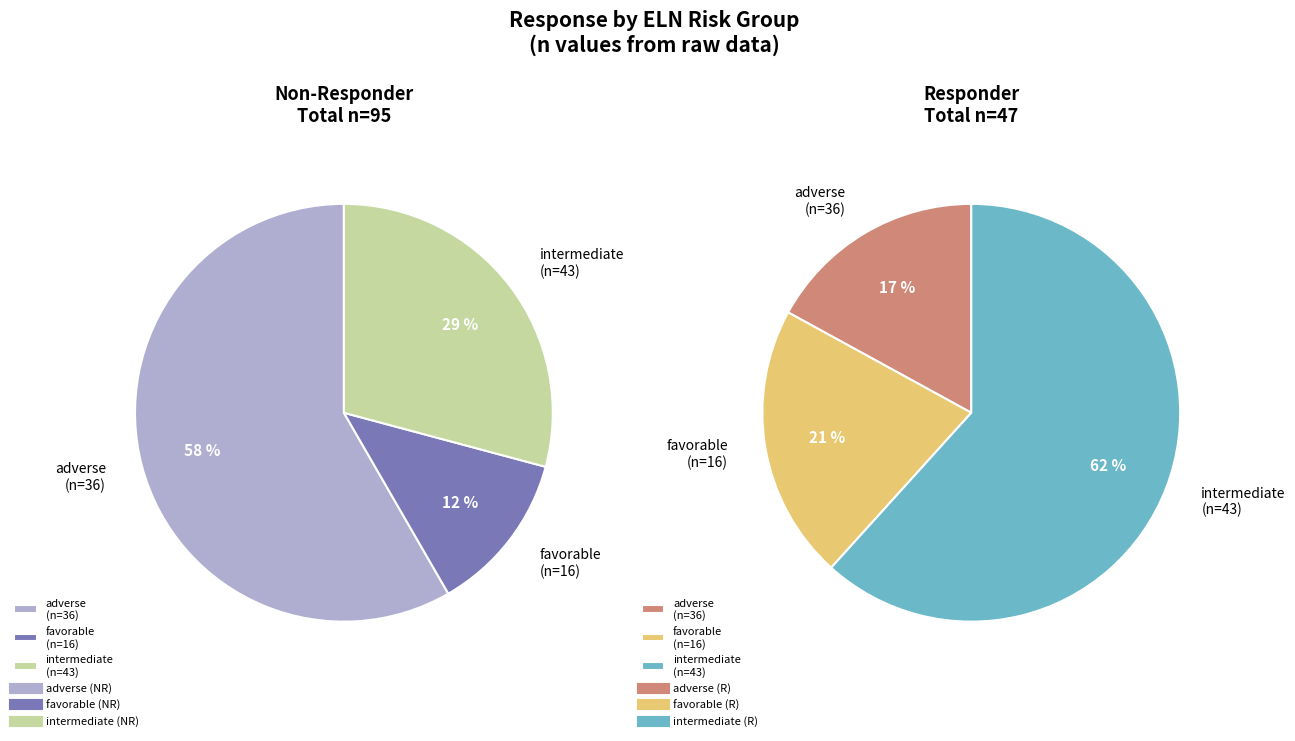

How many slices are in this pie chart?

6